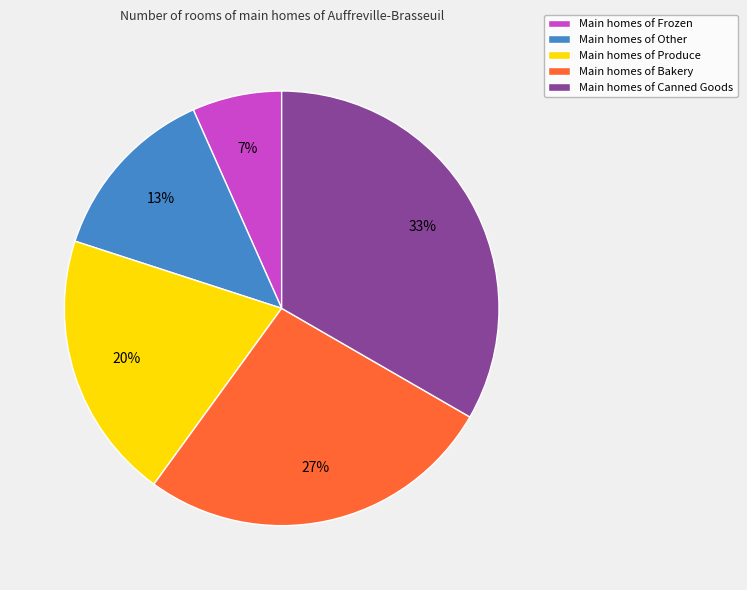

Is the sum of Main homes of Canned Goods and Main homes of Produce greater than half?

Yes